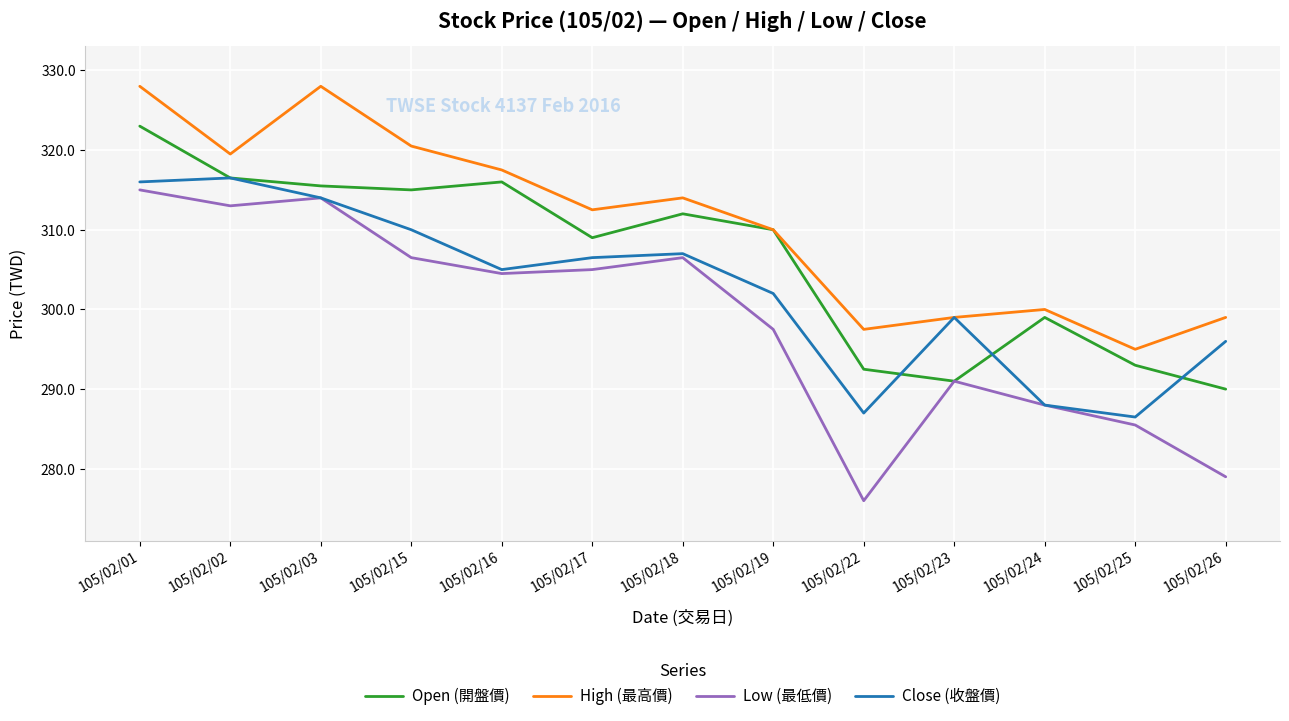

Reading left to right, list all the values displayed in this chart.

Open (開盤價): 323.0	316.5	315.5	315.0	316.0	309.0	312.0	310.0	292.5	291.0	299.0	293.0	290.0
High (最高價): 328.0	319.5	328.0	320.5	317.5	312.5	314.0	310.0	297.5	299.0	300.0	295.0	299.0
Low (最低價): 315.0	313.0	314.0	306.5	304.5	305.0	306.5	297.5	276.0	291.0	288.0	285.5	279.0
Close (收盤價): 316.0	316.5	314.0	310.0	305.0	306.5	307.0	302.0	287.0	299.0	288.0	286.5	296.0